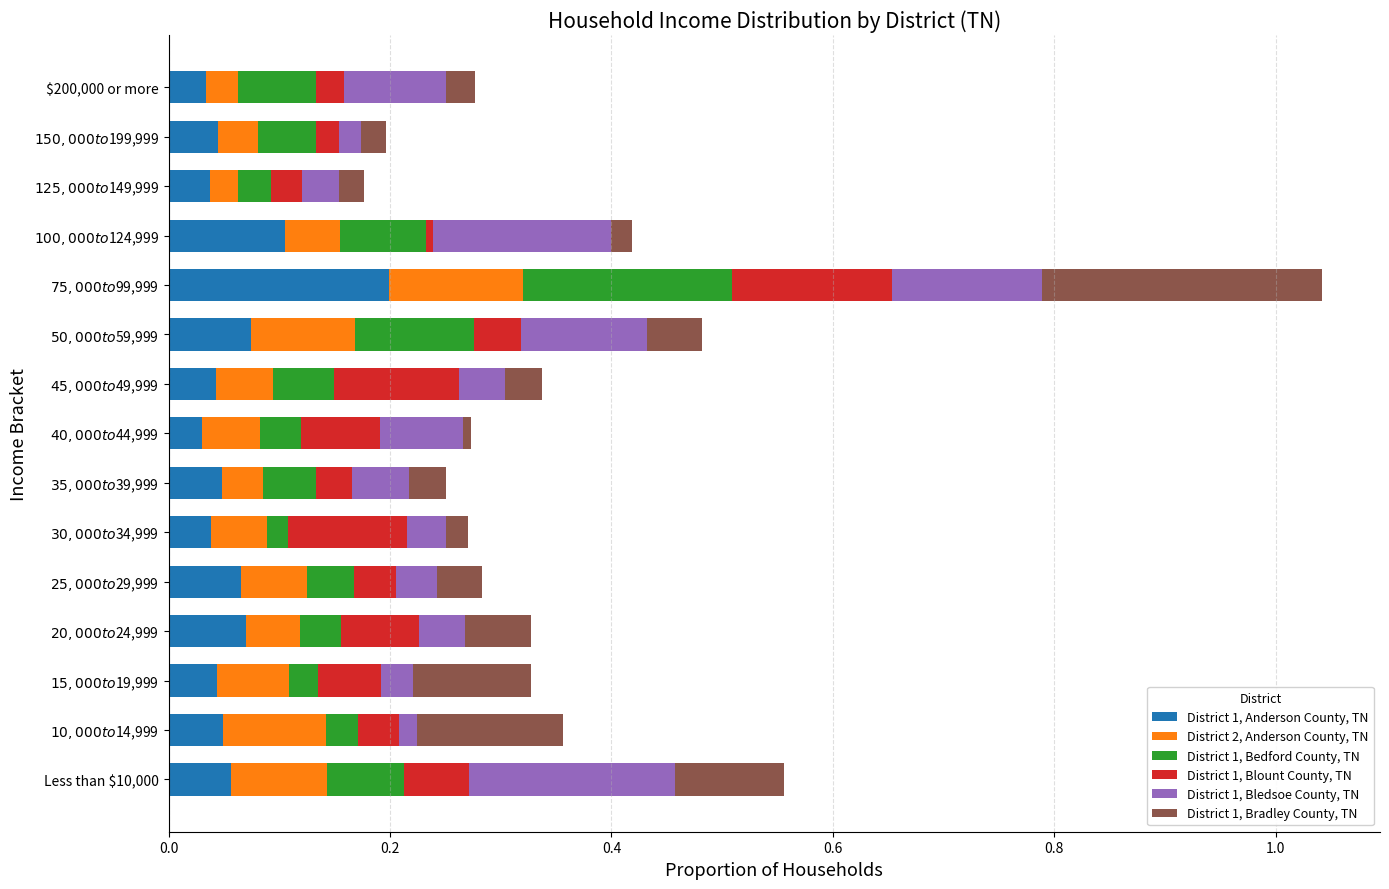

What is the difference between the second highest and minimum values in the District 1, Bedford County, TN series?

0.1